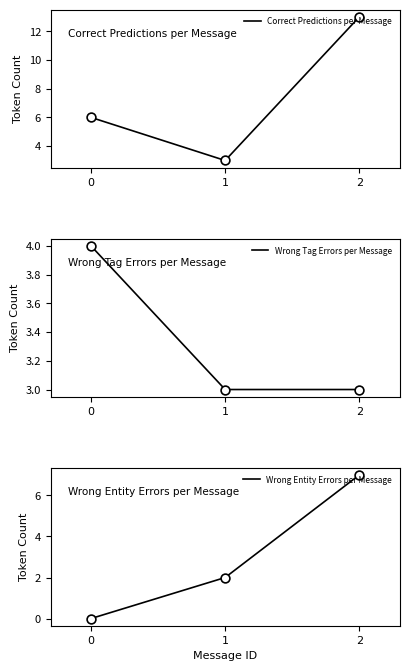

What is the total value across all series at 0?

10